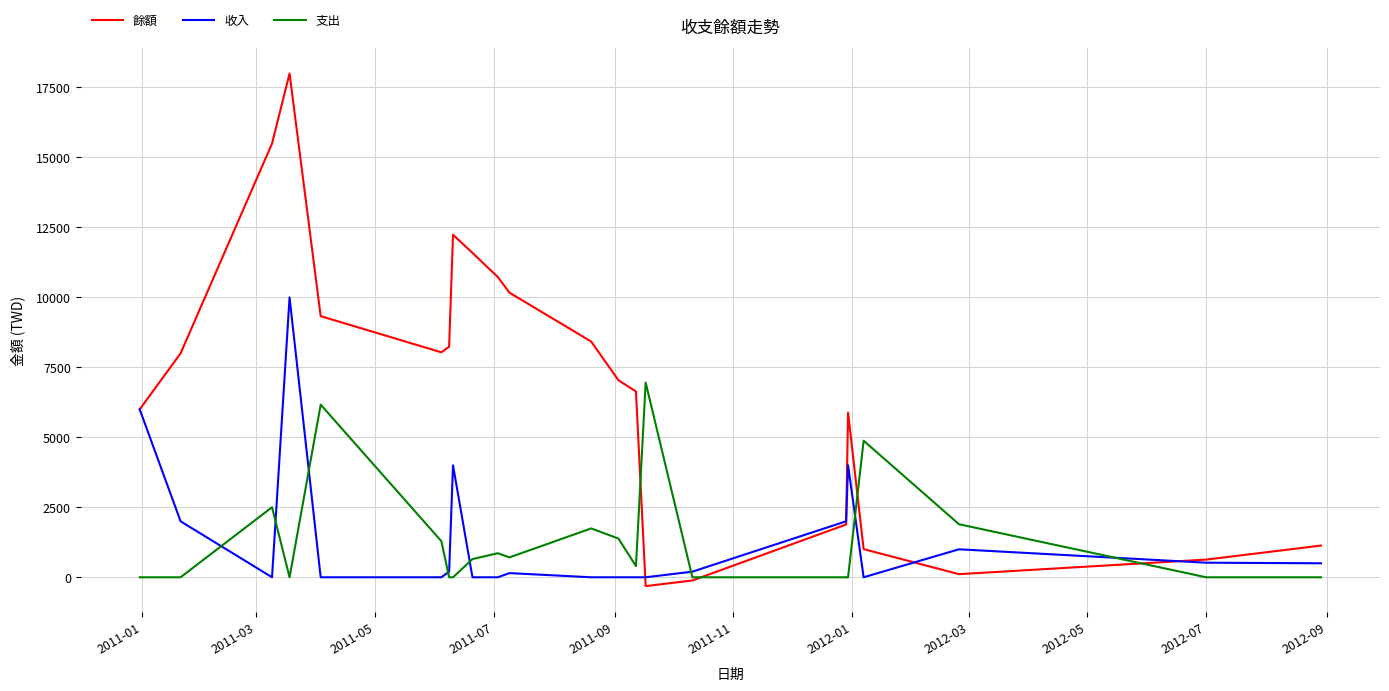

What is the highest value of the 收入 series?

10000